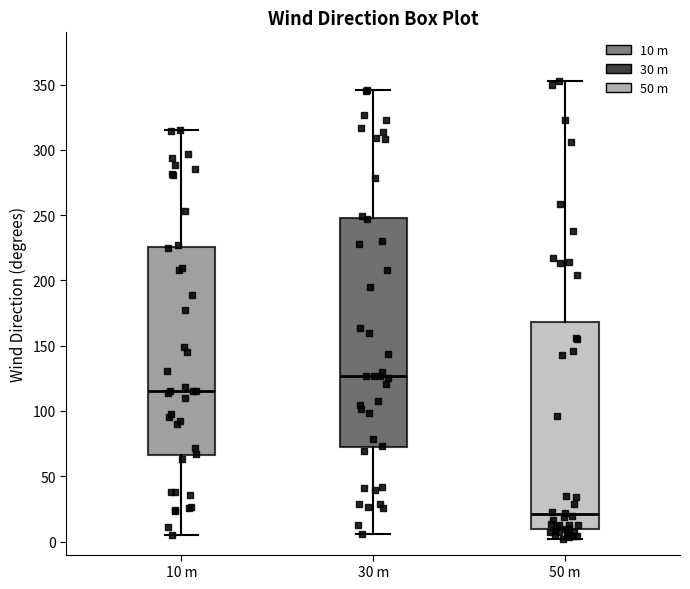

Comparing the boxes themselves (not the whiskers), which one is the tallest?

30 m